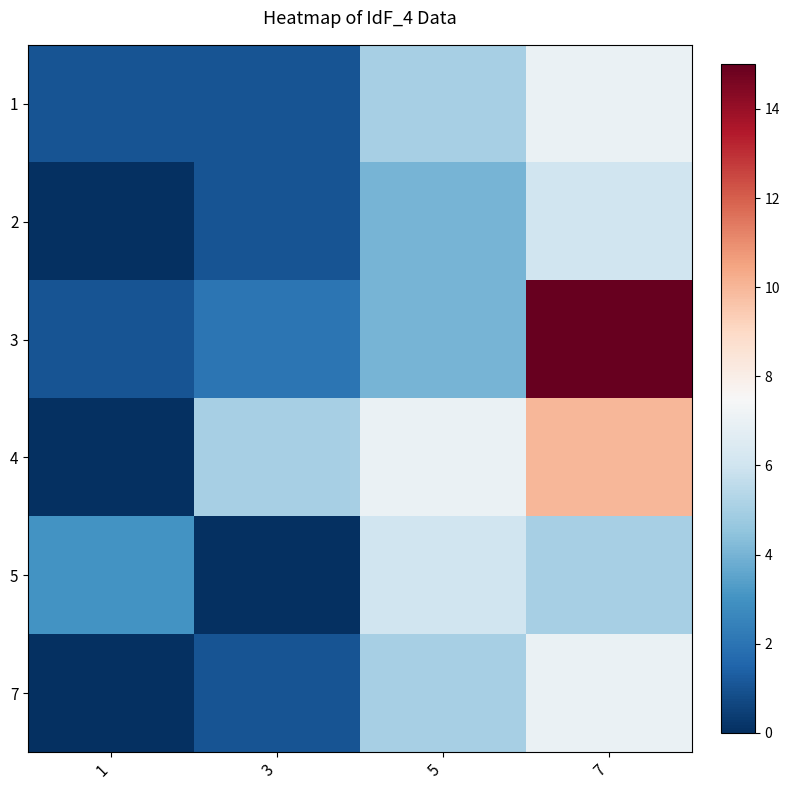

Reading right to left, extract all data points from this chart.

1: 7=7	5=5	3=1	1=1
2: 7=6	5=4	3=1	1=0
3: 7=15	5=4	3=2	1=1
4: 7=10	5=7	3=5	1=0
5: 7=5	5=6	3=0	1=3
7: 7=7	5=5	3=1	1=0